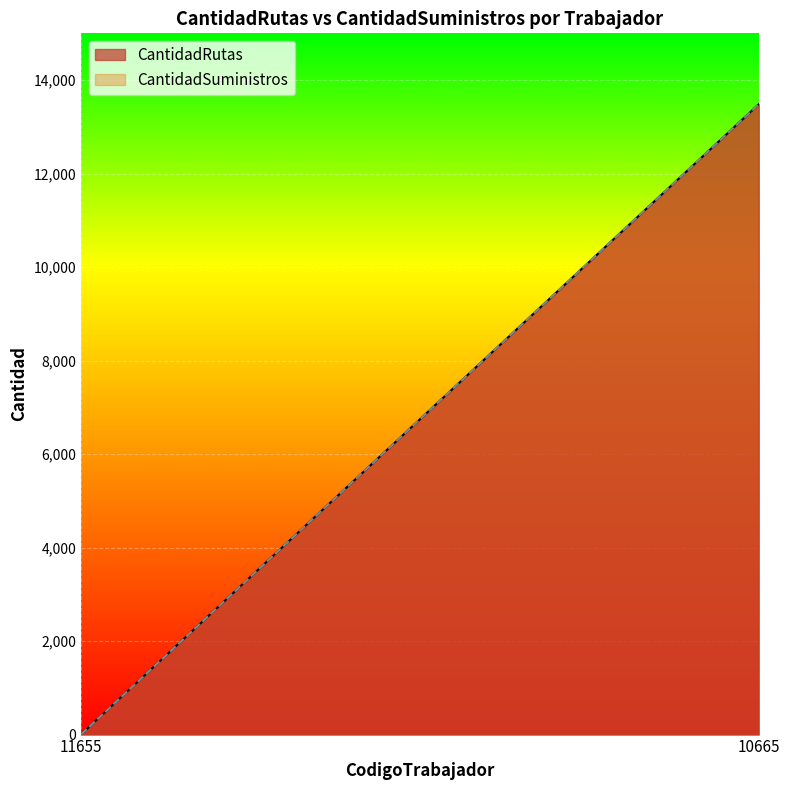

Is it true that CantidadSuministros equals 13483 at 10665?

True